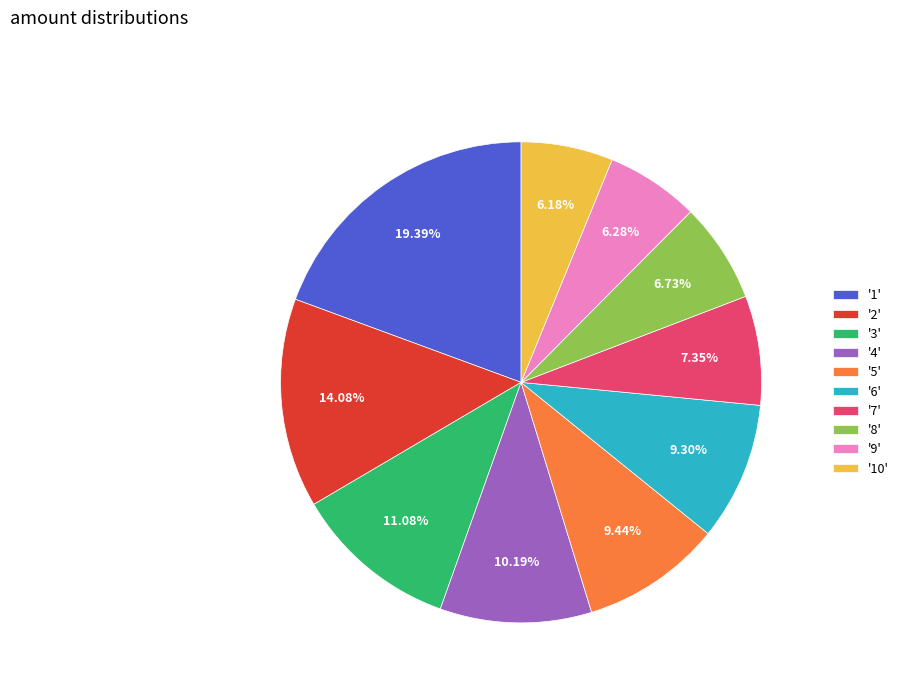

Does '8' account for over 50% of the chart?

No